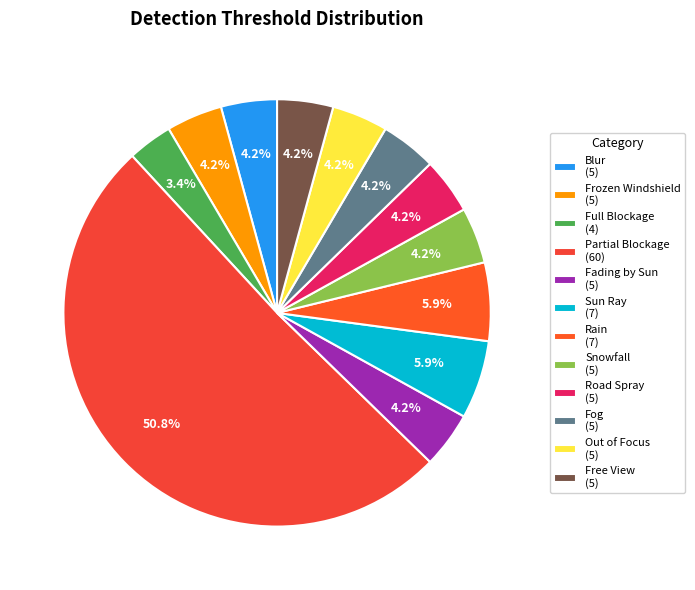

To the nearest percent, what is the difference between the largest and smallest slice percentages?

47%